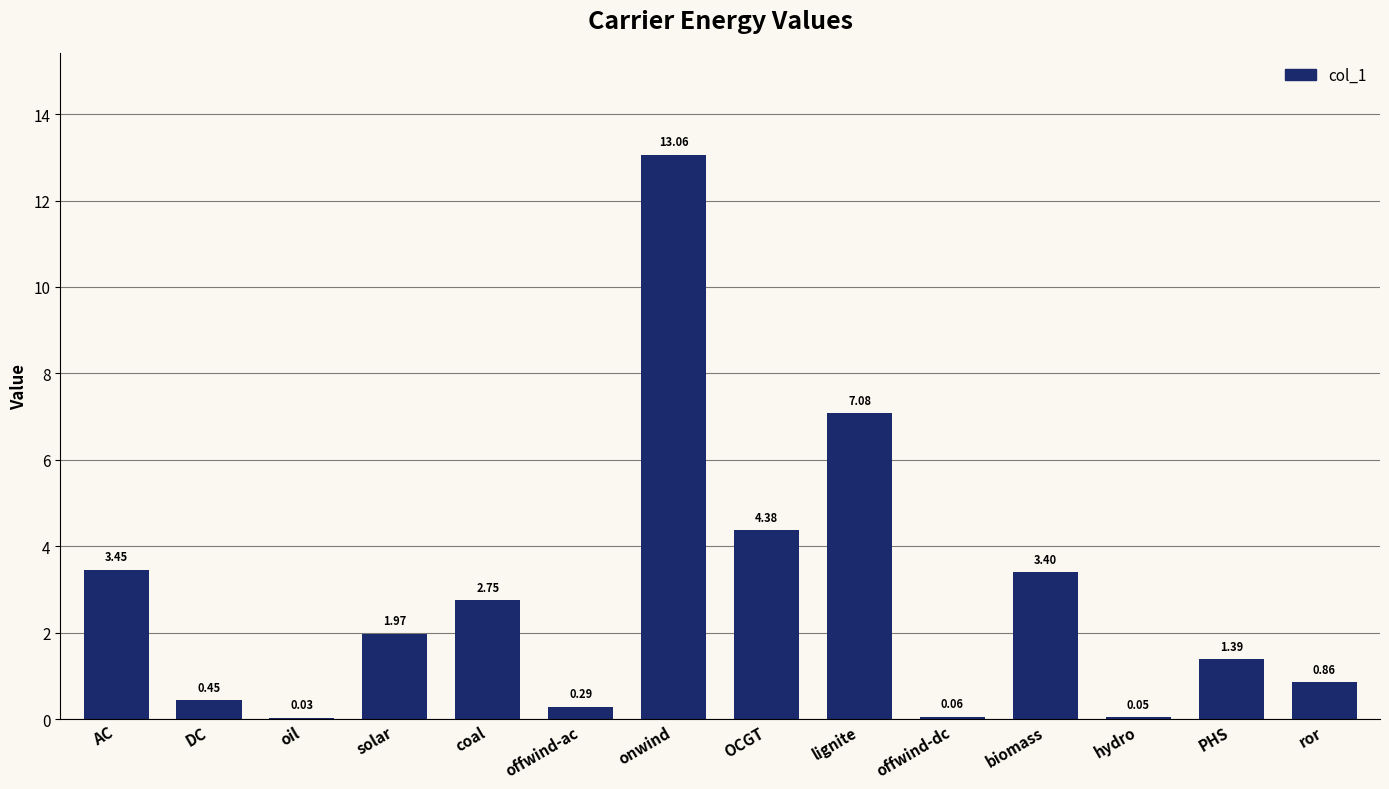

Count the number of data series in this chart.

1